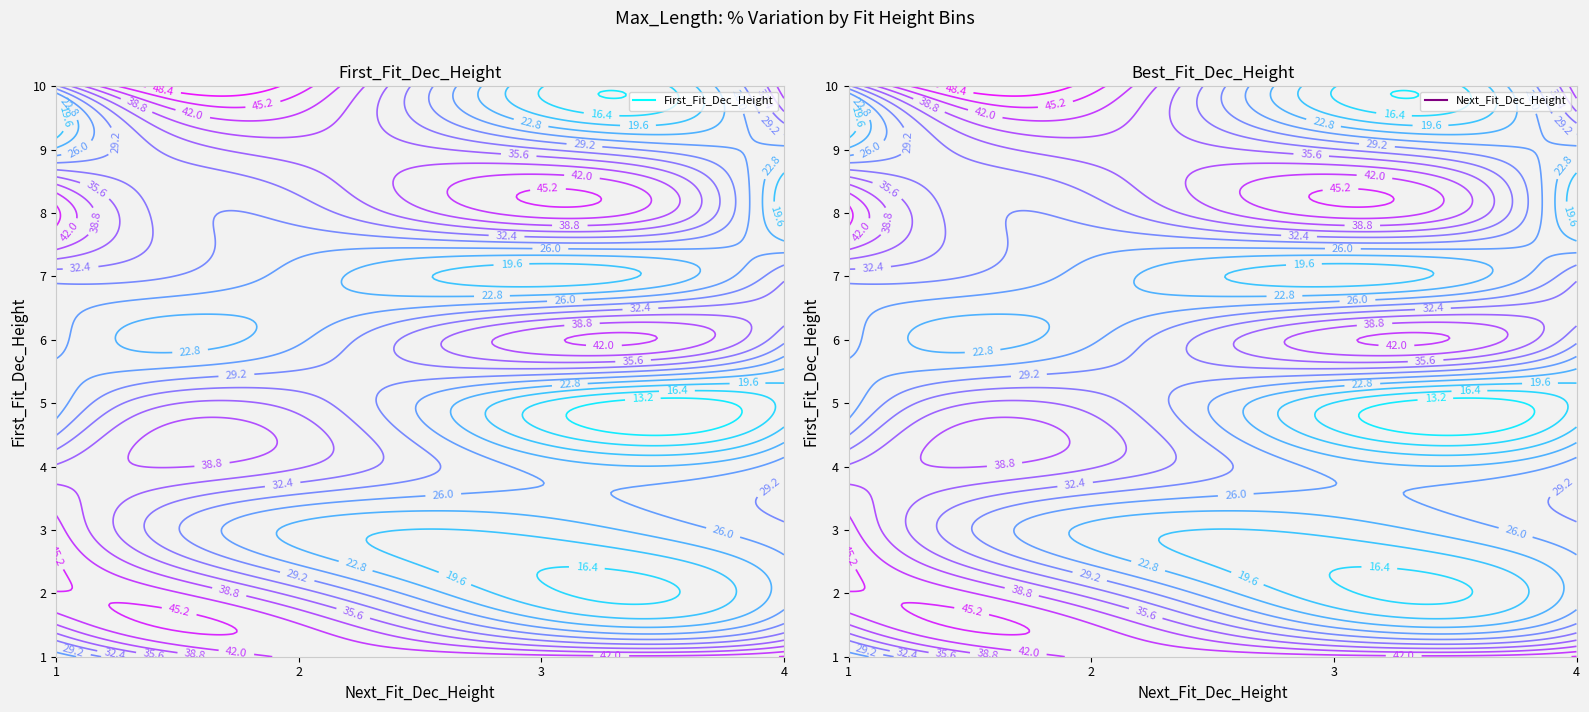

The 1 series shows 63.5 at 3. True or false?

False